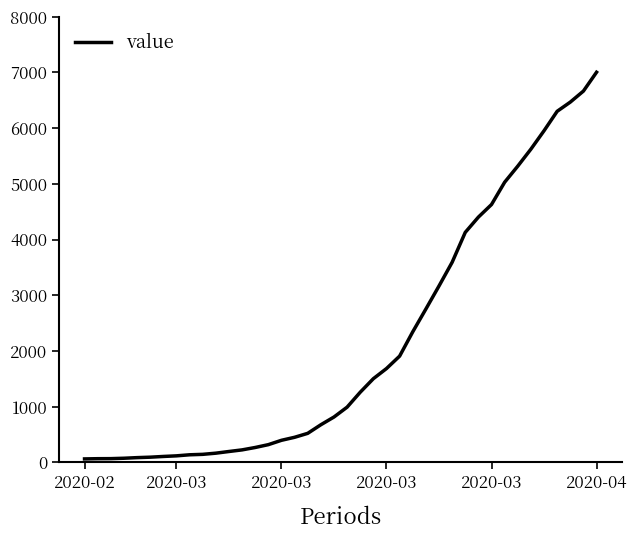

Does the chart display data point markers on the line(s)?

No